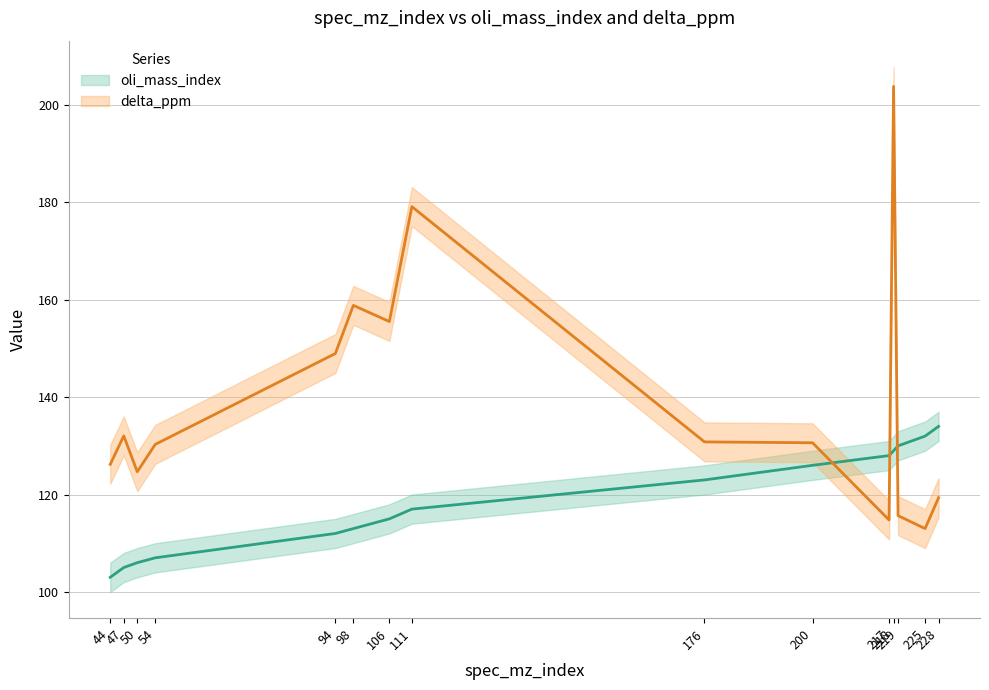

How many data points in oli_mass_index are less than 117?

7